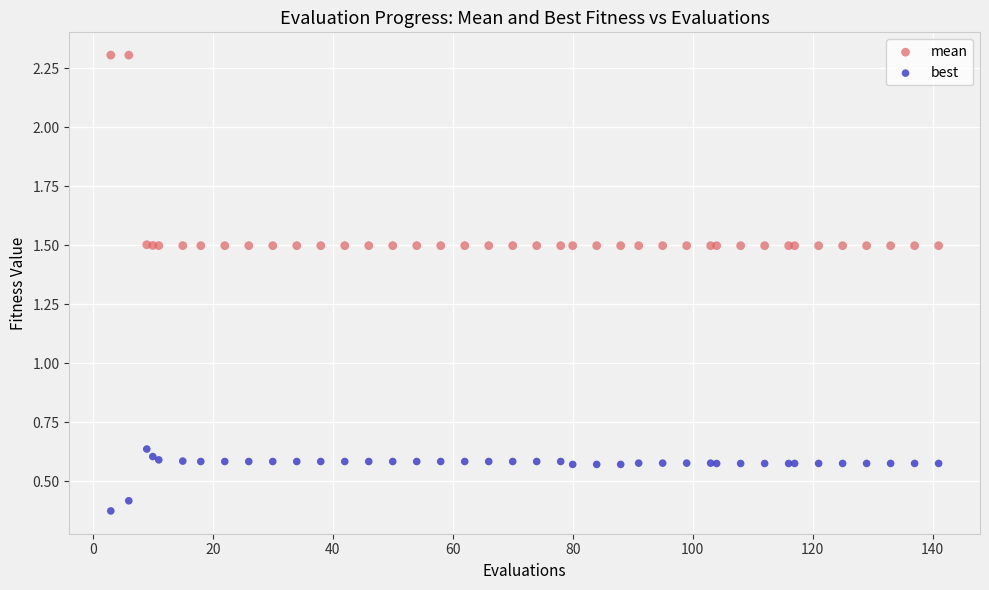

Which series contains the highest Y value?

mean